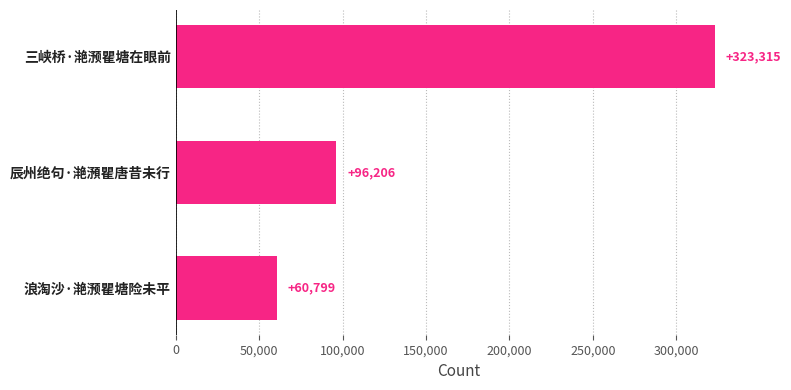

Does the chart contain stacked bars?

No